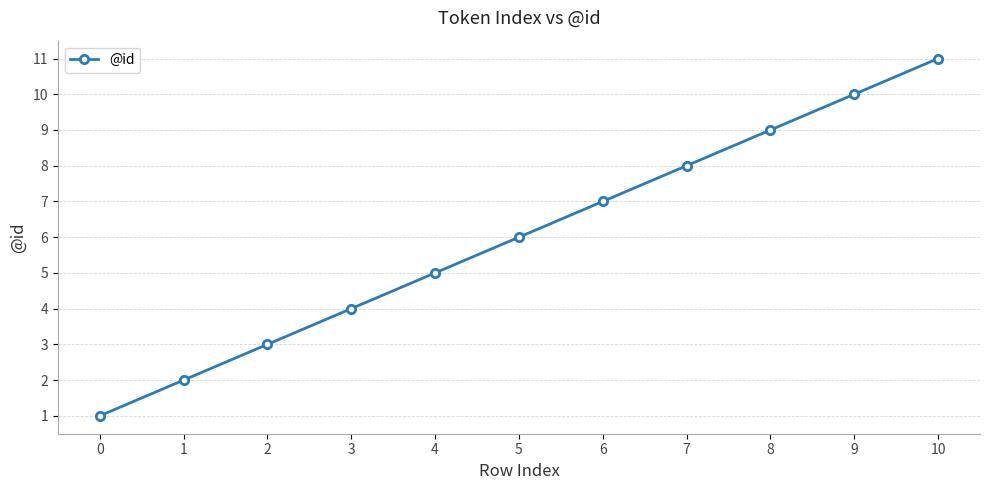

List the labels in order of value, largest first.

10, 9, 8, 7, 6, 5, 4, 3, 2, 1, 0